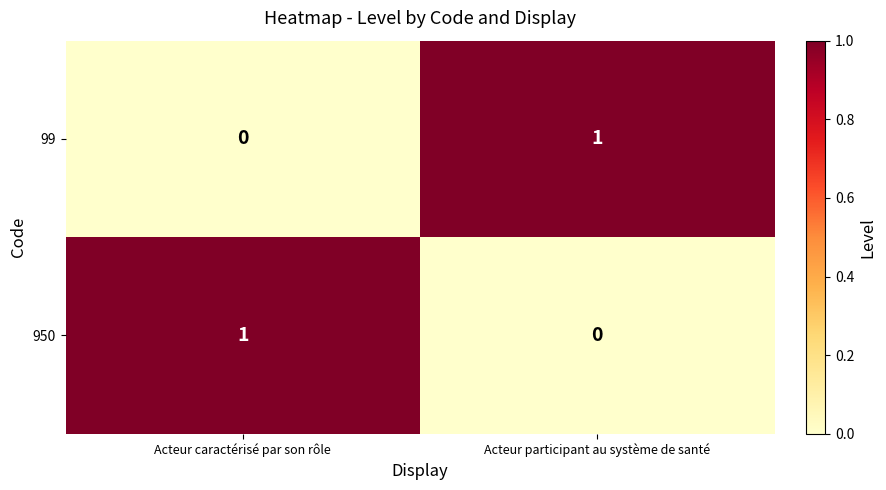

Rank the series at Acteur caractérisé par son rôle from highest to lowest value.

950, 99